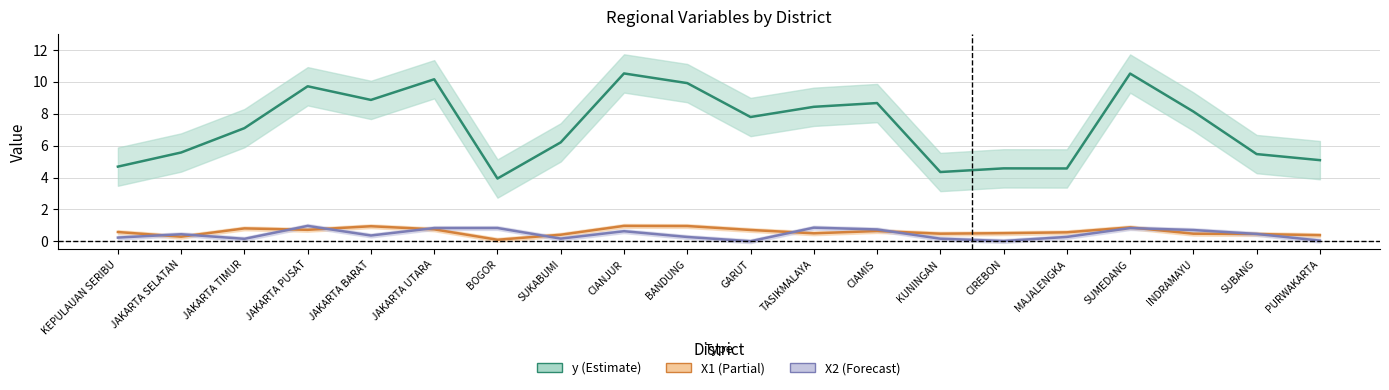

What is the highest value of the X1 series?

1.0